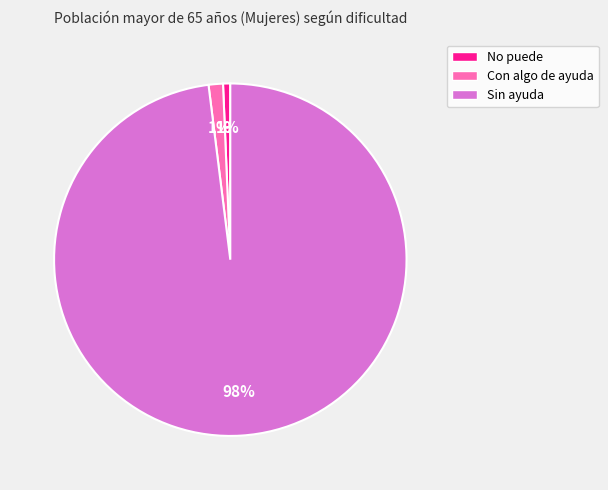

The Con algo de ayuda slice represents 11% of the pie. True or false?

False